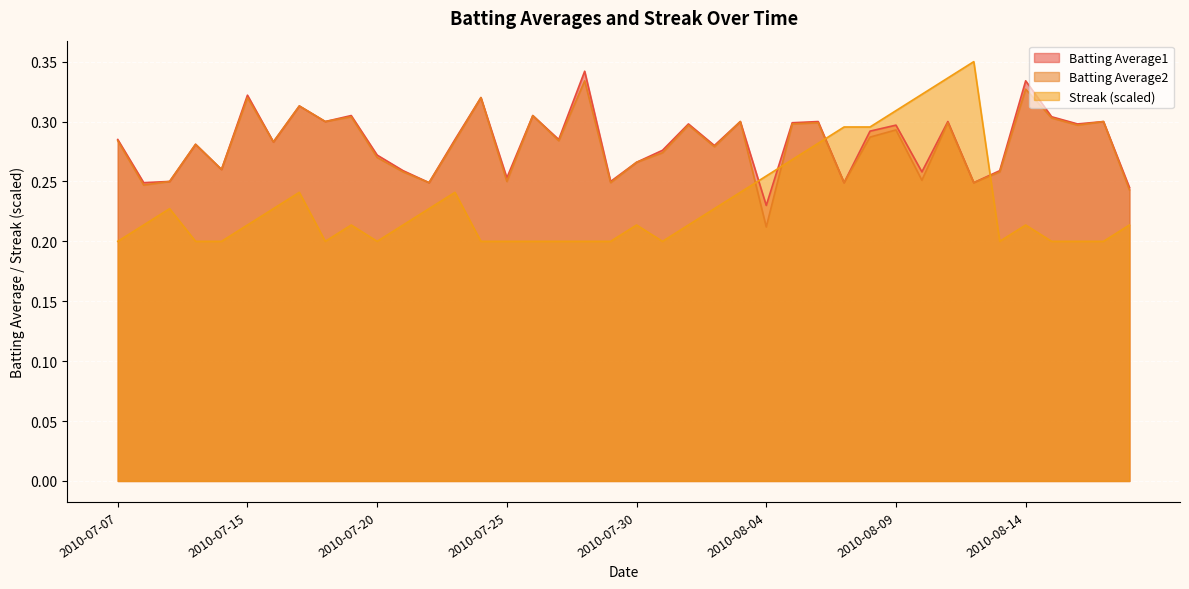

What is the label of the 22nd point from the right?

2010-07-28